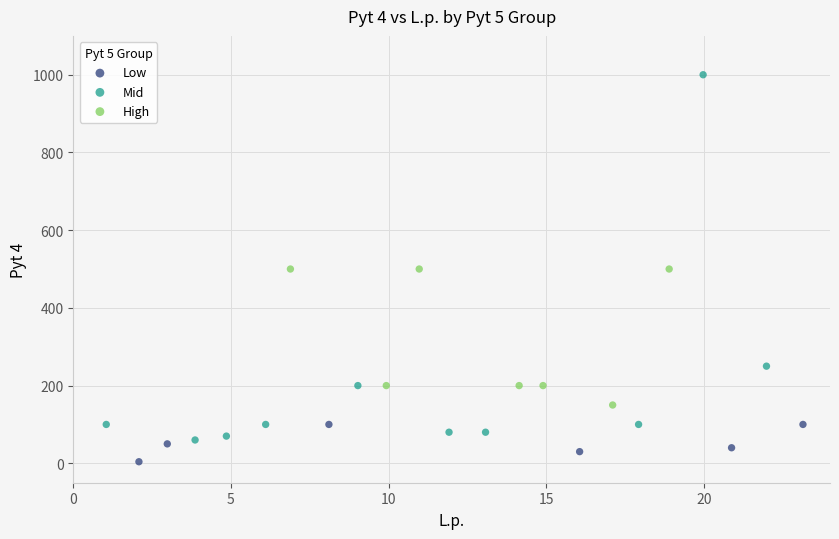

Which series contains the highest Y value?

Mid